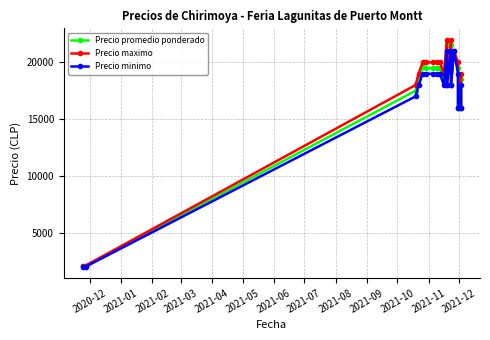

How many lines are shown in the chart?

3